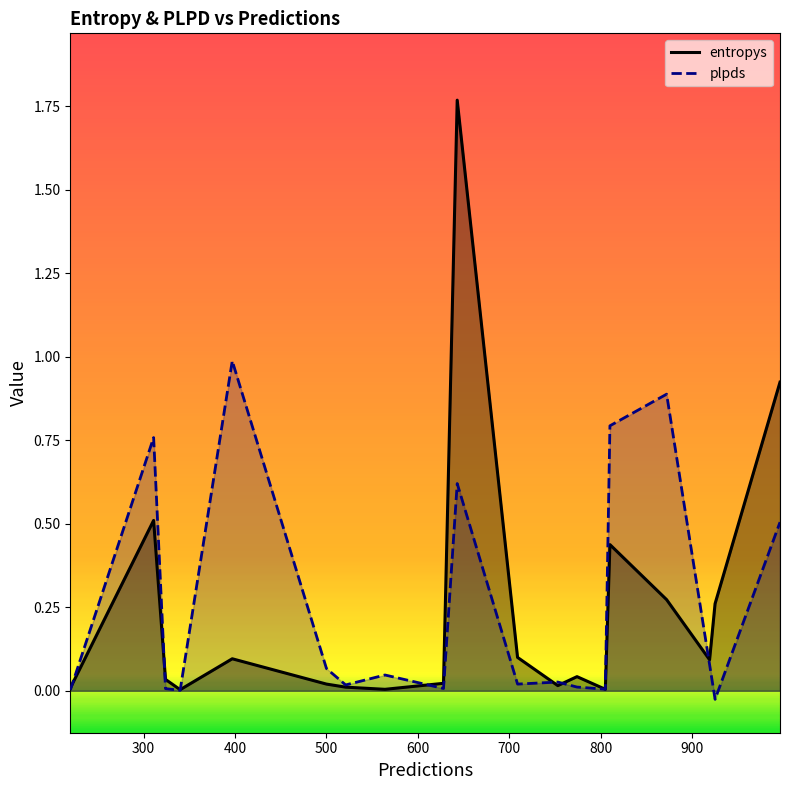

Reading left to right, what are all the values shown in this chart?

entropys: 0.0	0.5	0.0	0.0	0.1	0.0	0.0	0.0	0.0	1.8	0.1	0.0	0.0	0.0	0.4	0.3	0.1	0.3	0.9
plpds: 0.0	0.8	0.0	0.0	1.0	0.1	0.0	0.0	0.0	0.6	0.0	0.0	0.0	0.0	0.8	0.9	0.1	-0.0	0.5